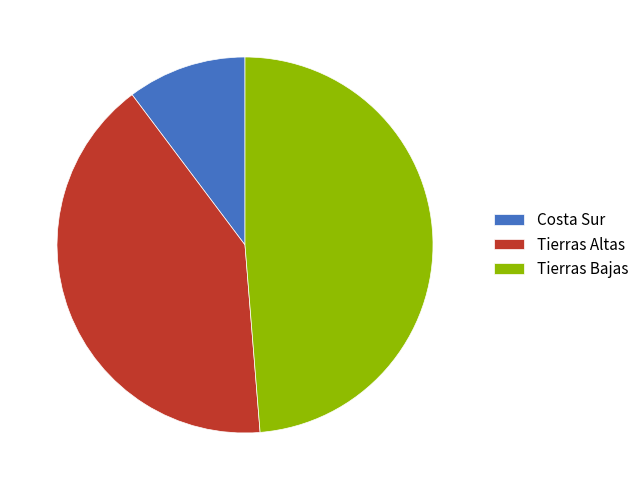

How many segments does this pie chart have?

3